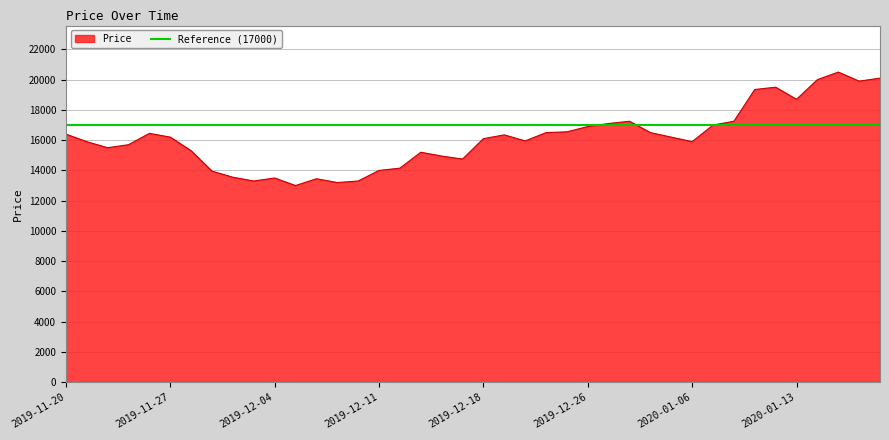

The value at 2019-11-25 is 3733. True or false?

False